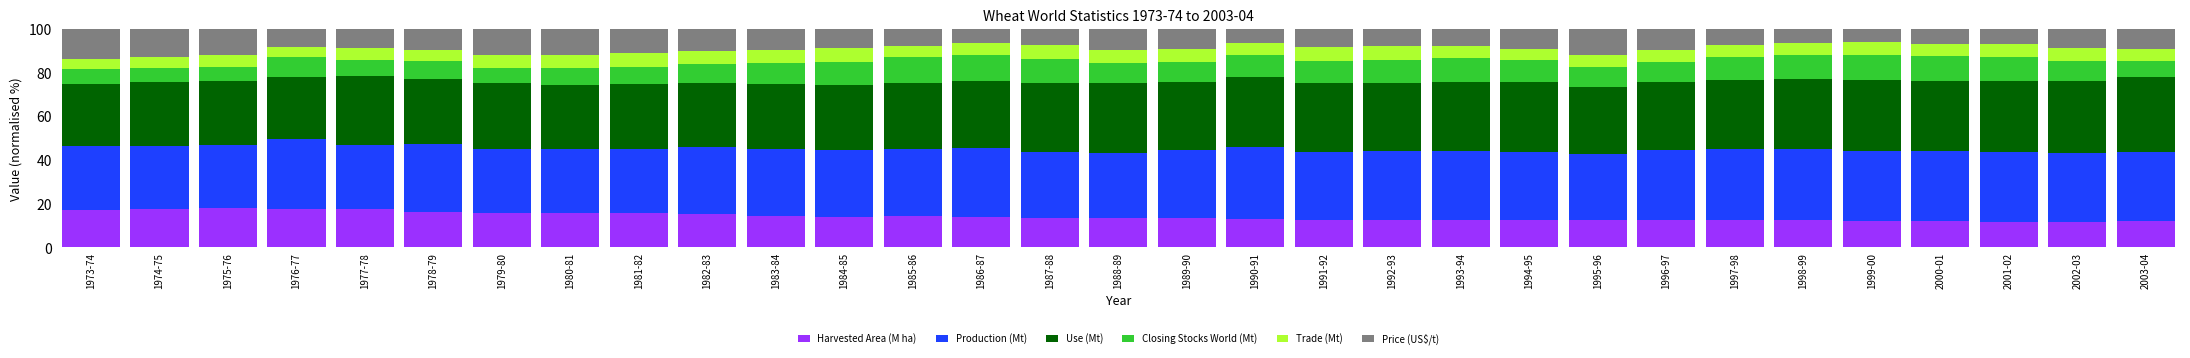

What are all the series names shown in the legend?

Harvested Area (M ha), Production (Mt), Use (Mt), Closing Stocks World (Mt), Trade (Mt), Price (US$/t)